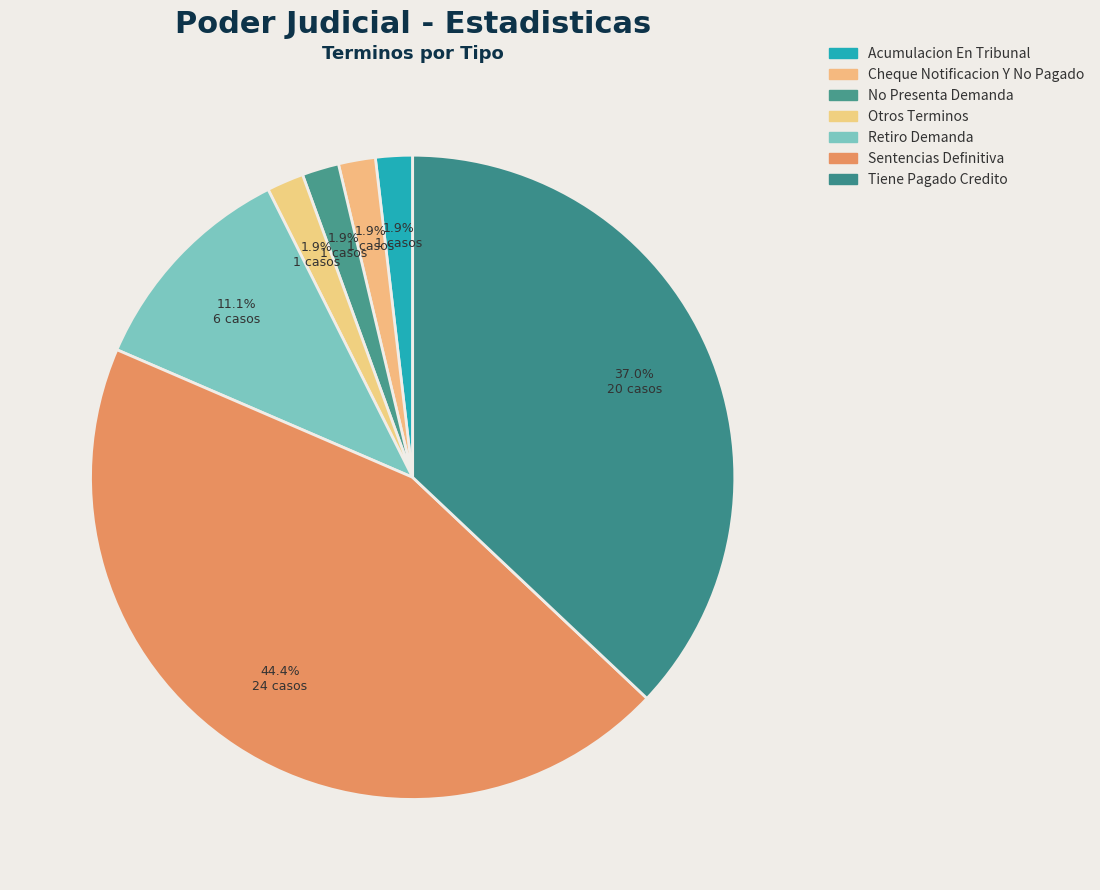

Rank the categories by value from highest to lowest.

Sentencias Definitiva, Tiene Pagado Credito, Retiro Demanda, Acumulacion En Tribunal, Cheque Notificacion Y No Pagado, No Presenta Demanda, Otros Terminos